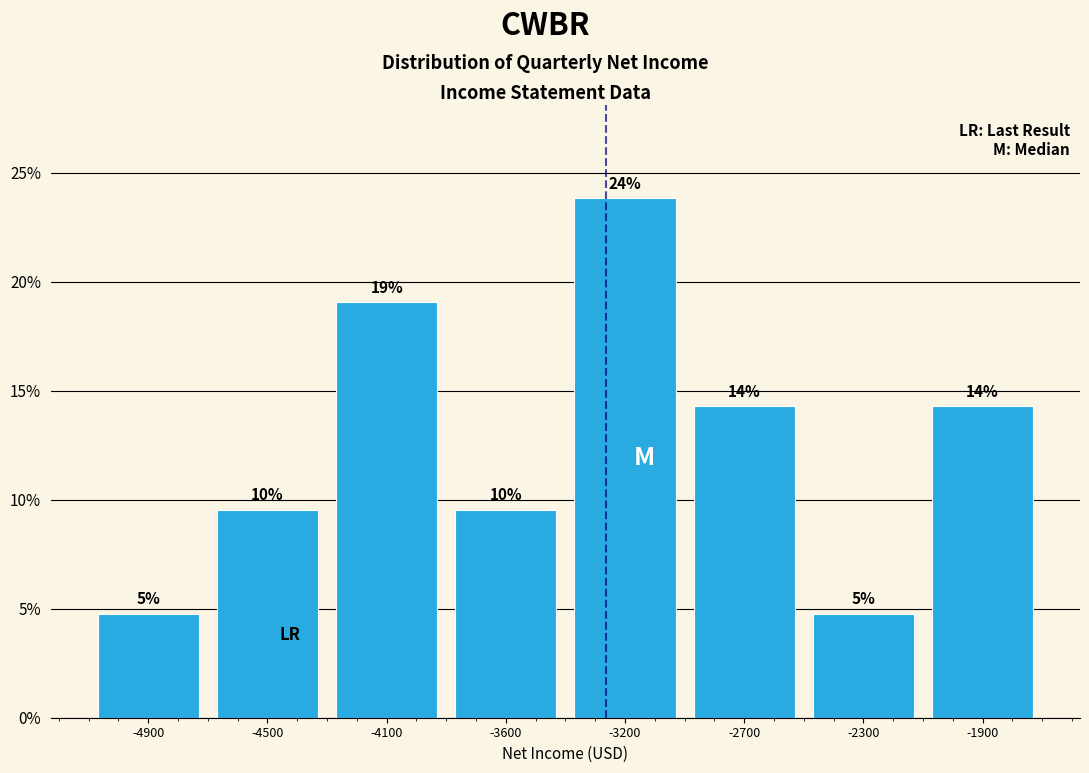

Does the chart contain any negative values?

No